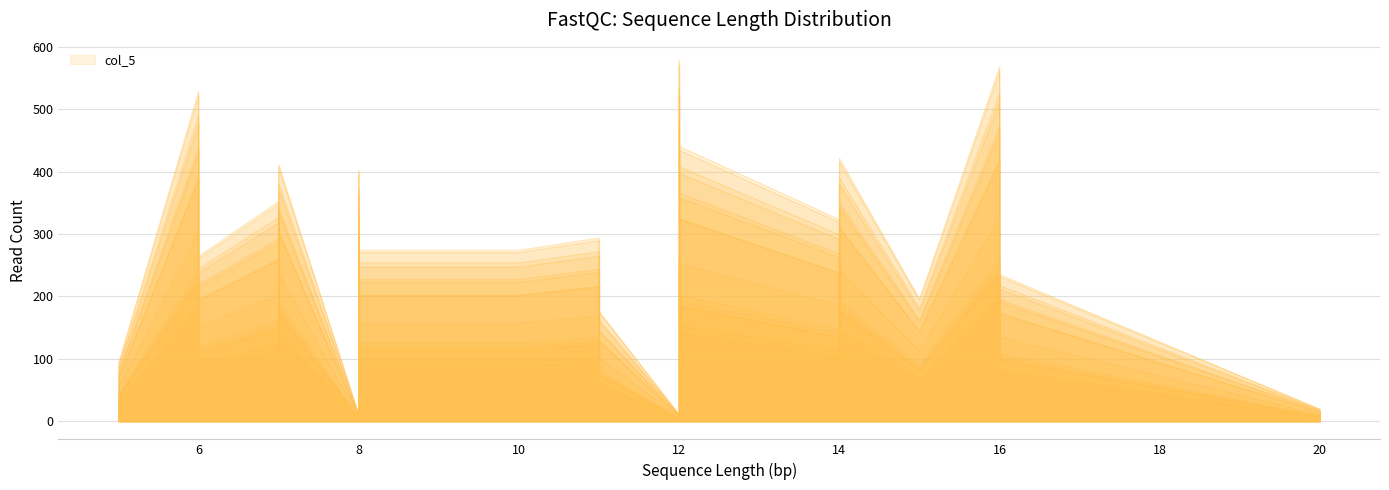

True or false: the data shows 478 at 10.

False